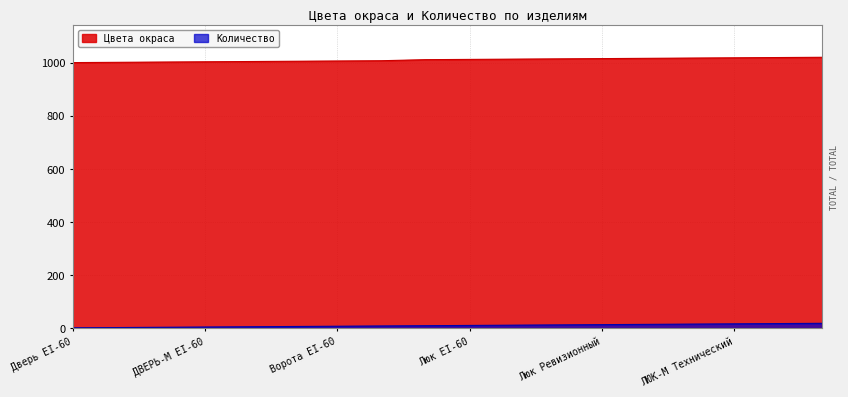

Which series has the largest total across all categories?

Цвета окраса